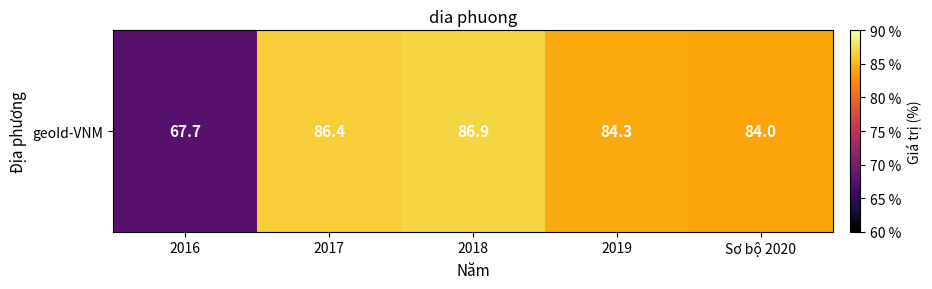

At which label is the value closest to 77?

Sơ bộ 2020